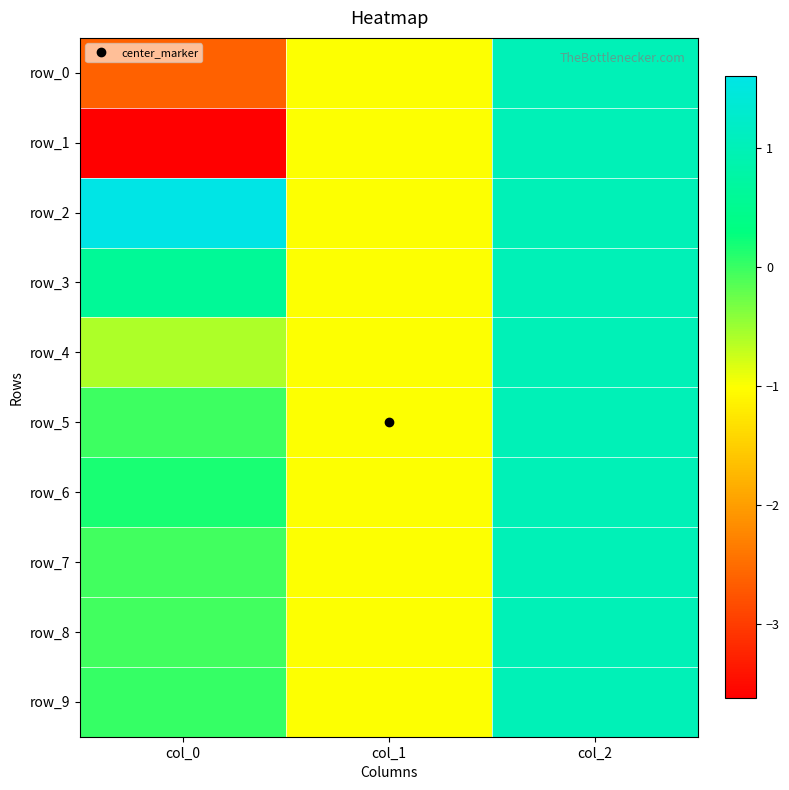

How many values in the row_4 series are below 0?

2